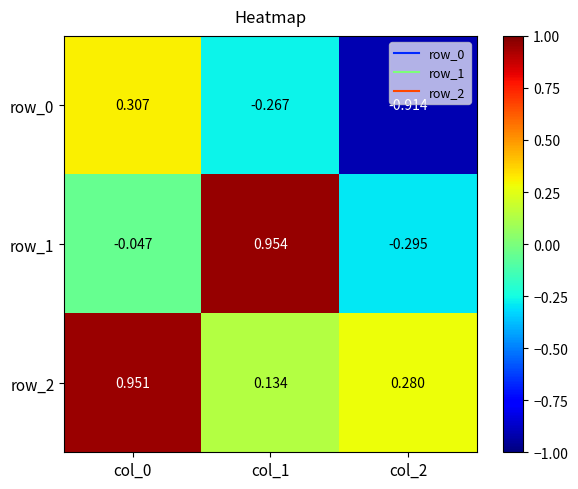

Is the value of row_2 at col_1 greater than the value of row_0 at col_2?

Yes